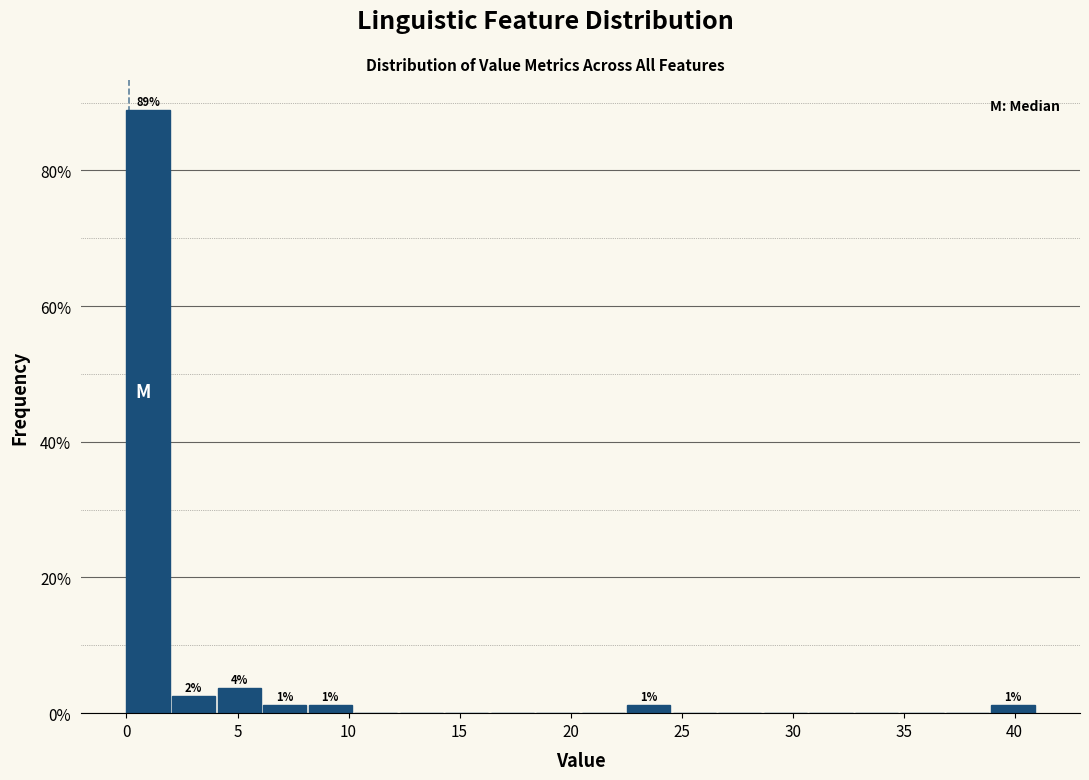

Which range on the x-axis has the tallest bar?

0.0 to 2.0